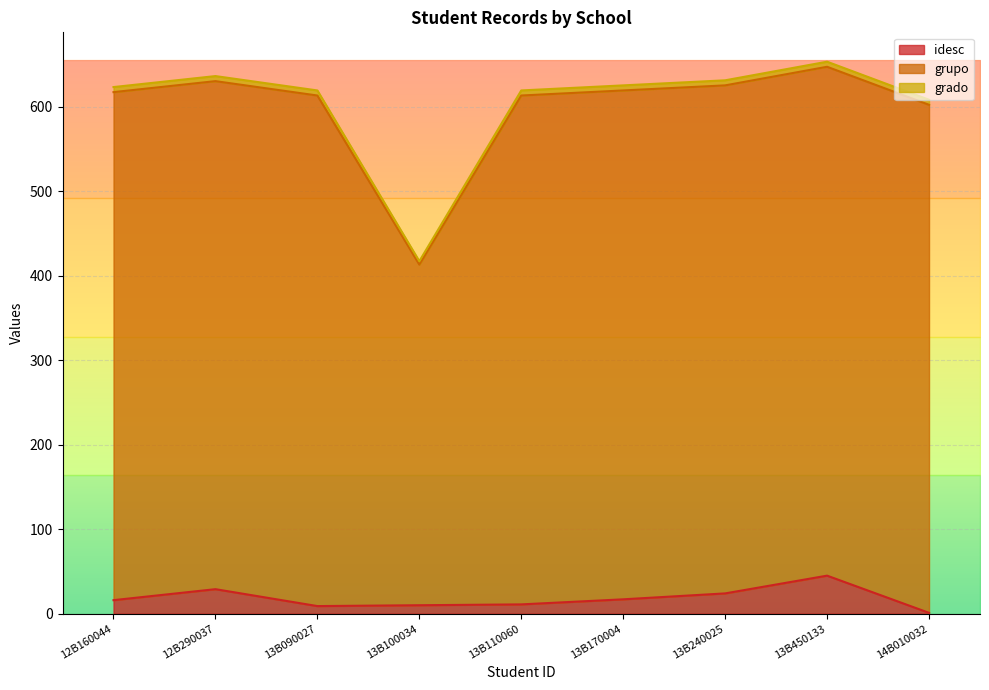

True or false: grupo and idesc cross at least once.

False